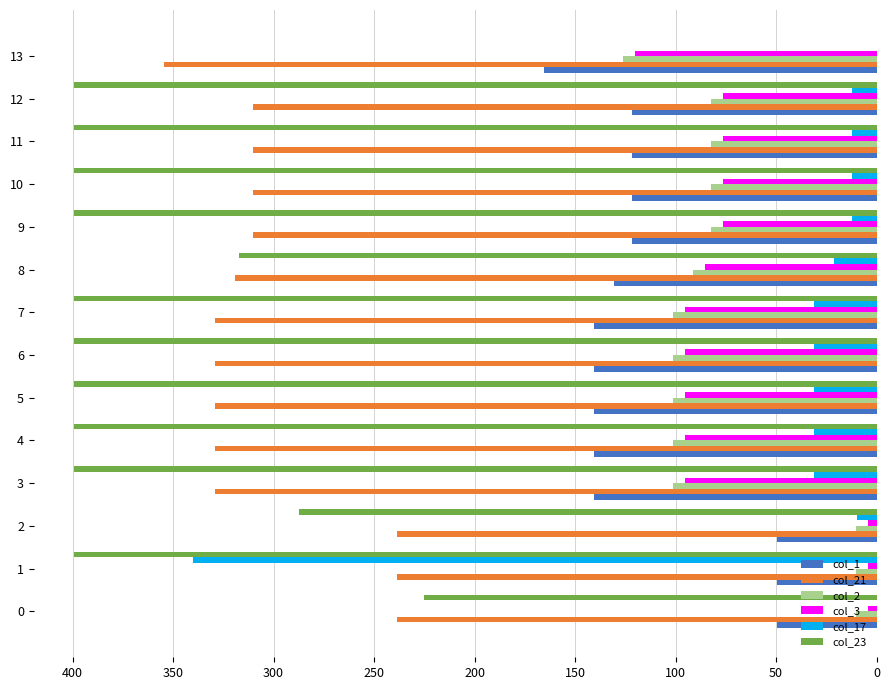

Is the value of col_1 at 8 greater than the value of col_17 at 4?

Yes